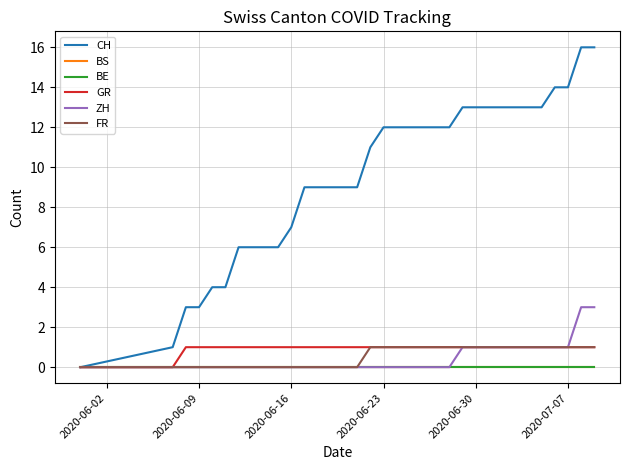

Reading right to left, what are all the values shown in this chart?

CH: 16	16	14	14	13	13	13	13	13	13	13	12	12	12	12	12	12	11	9	9	9	9	9	7	6	6	6	6	4	4	3	3	1	0
BS: 0	0	0	0	0	0	0	0	0	0	0	0	0	0	0	0	0	0	0	0	0	0	0	0	0	0	0	0	0	0	0	0	0	0
BE: 0	0	0	0	0	0	0	0	0	0	0	0	0	0	0	0	0	0	0	0	0	0	0	0	0	0	0	0	0	0	0	0	0	0
GR: 1	1	1	1	1	1	1	1	1	1	1	1	1	1	1	1	1	1	1	1	1	1	1	1	1	1	1	1	1	1	1	1	0	0
ZH: 3	3	1	1	1	1	1	1	1	1	1	0	0	0	0	0	0	0	0	0	0	0	0	0	0	0	0	0	0	0	0	0	0	0
FR: 1	1	1	1	1	1	1	1	1	1	1	1	1	1	1	1	1	1	0	0	0	0	0	0	0	0	0	0	0	0	0	0	0	0